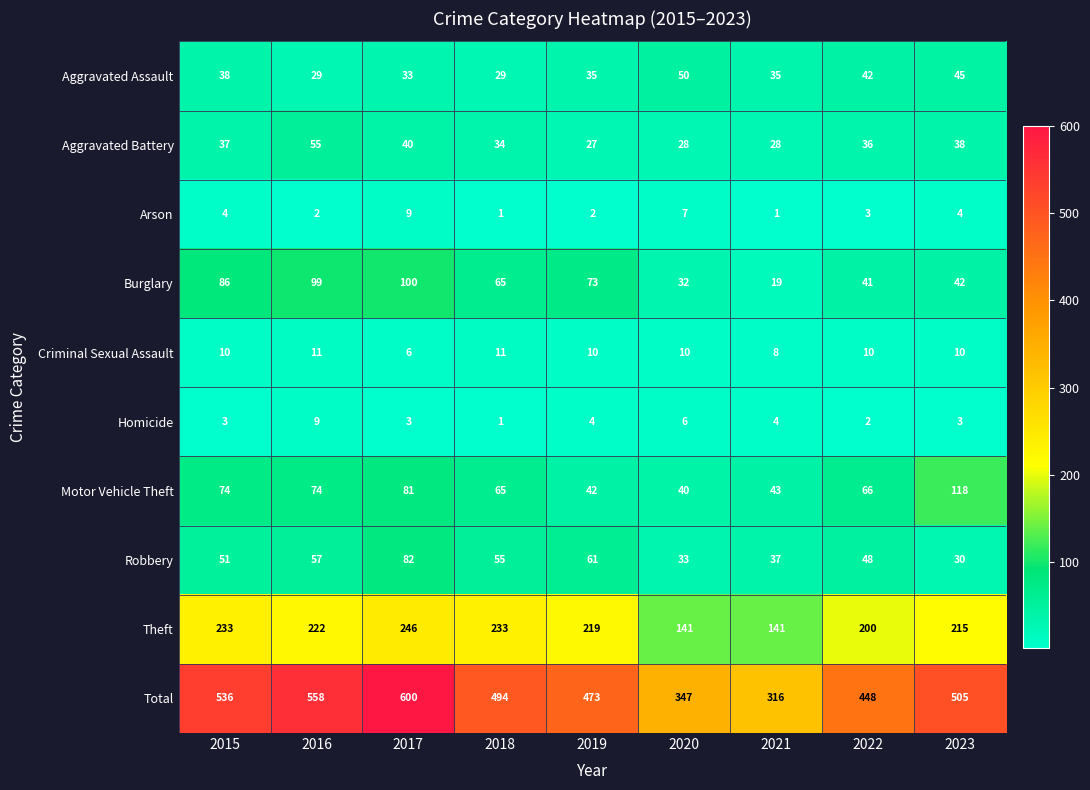

What is the greatest value displayed?

600